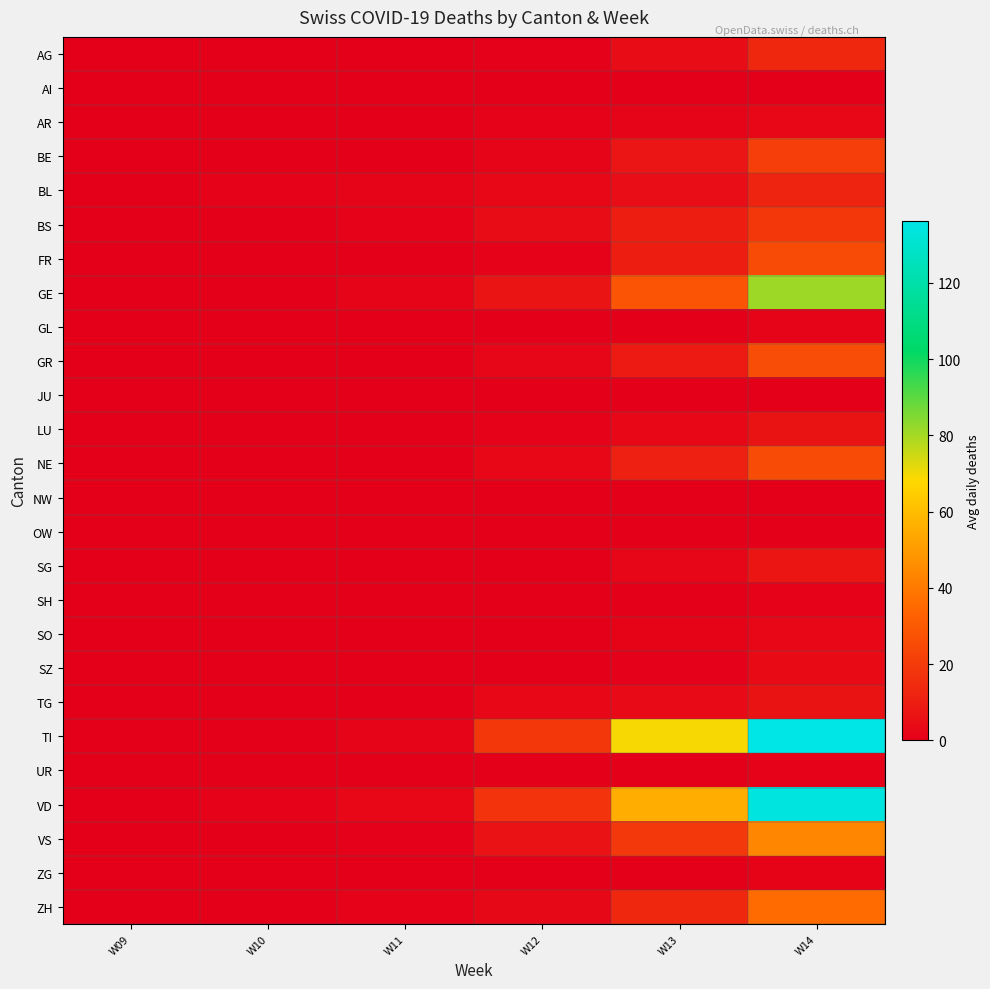

At how many categories does at least one series exceed 34?

2